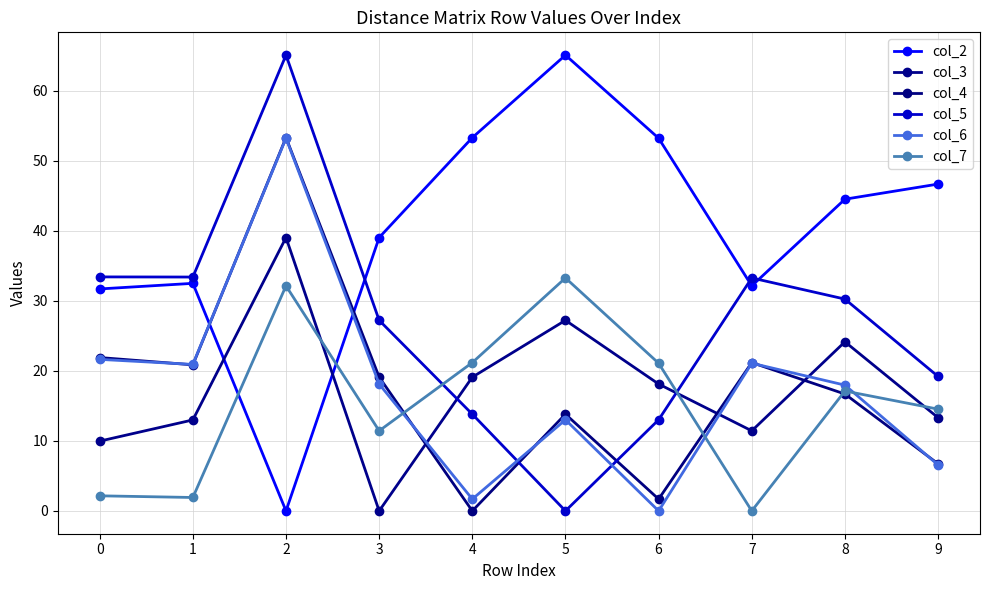

How many lines are shown in the chart?

6